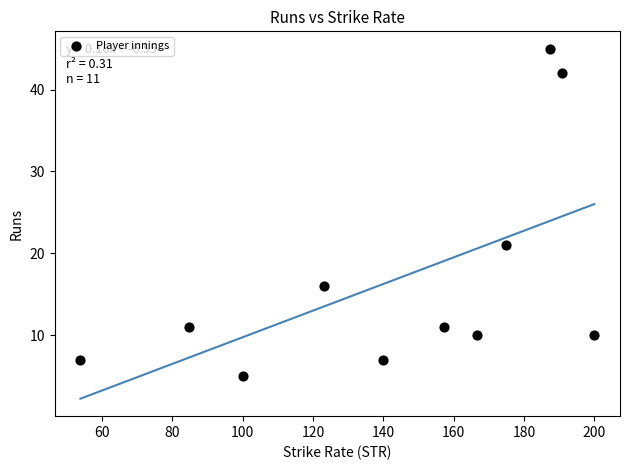

What Y value in the scatter plot is closest to 25?

21